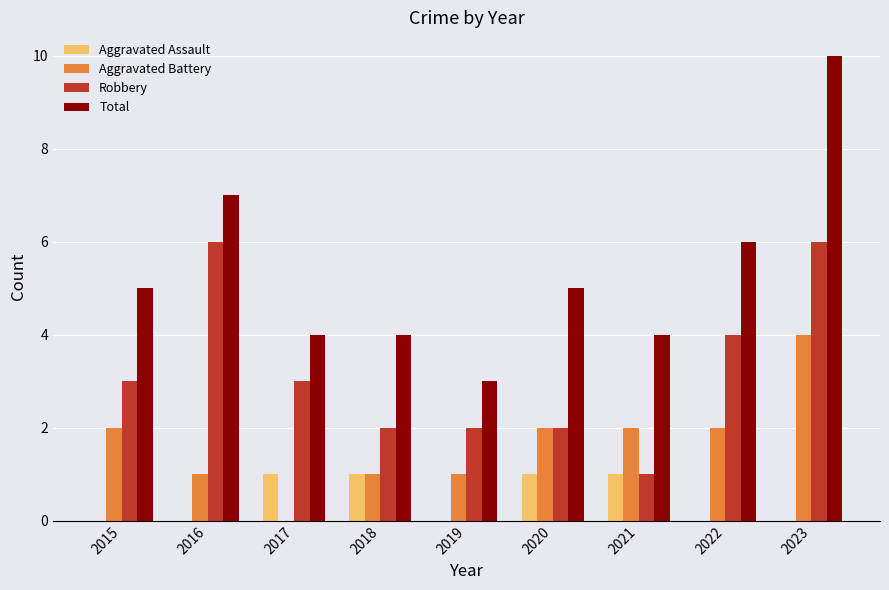

Does the chart contain stacked bars?

No